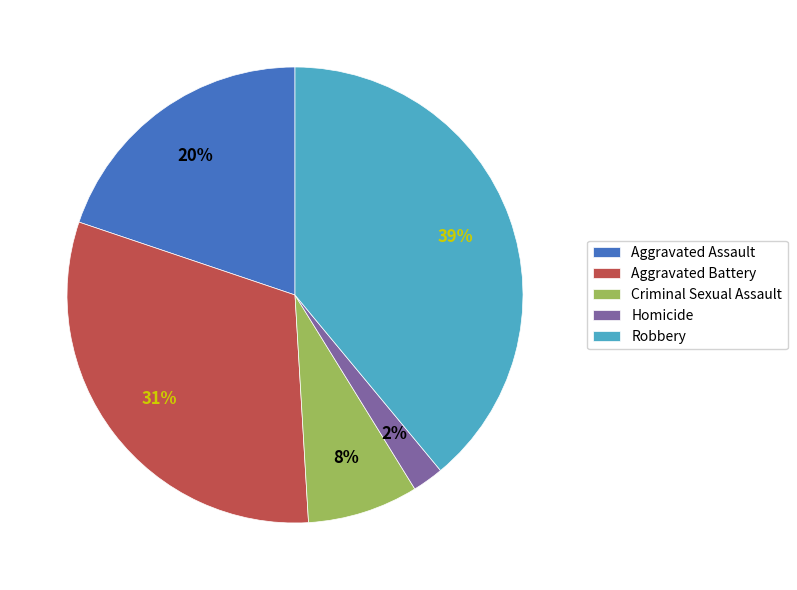

To the nearest percent, what is the difference between the largest and smallest slice percentages?

37%